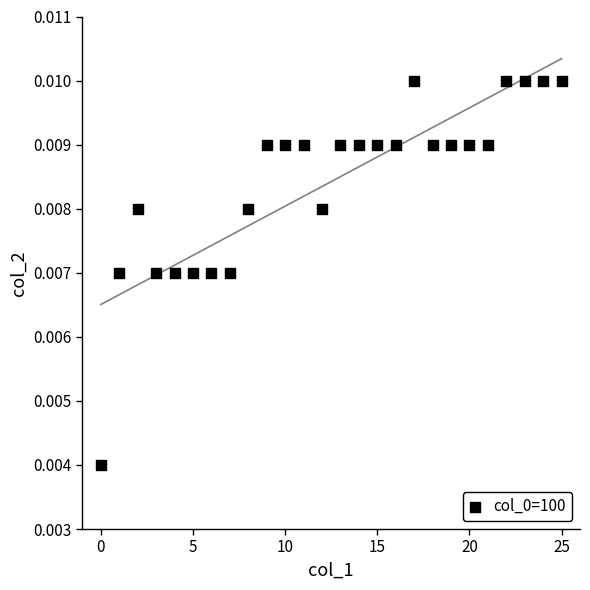

How many data points are displayed?

26